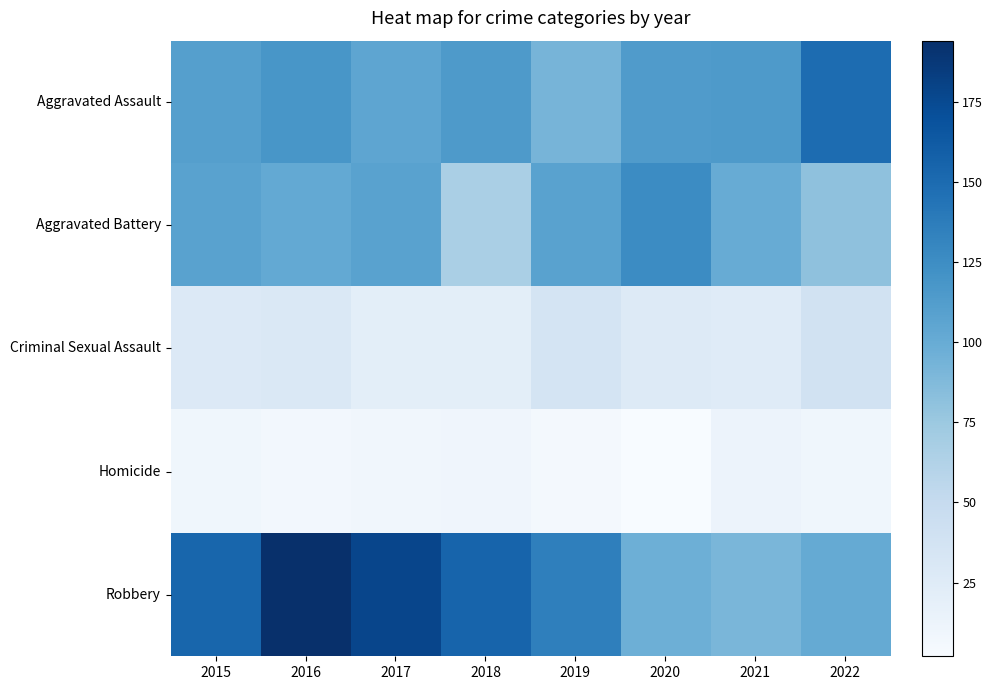

Which series has the largest range (max minus min)?

Robbery